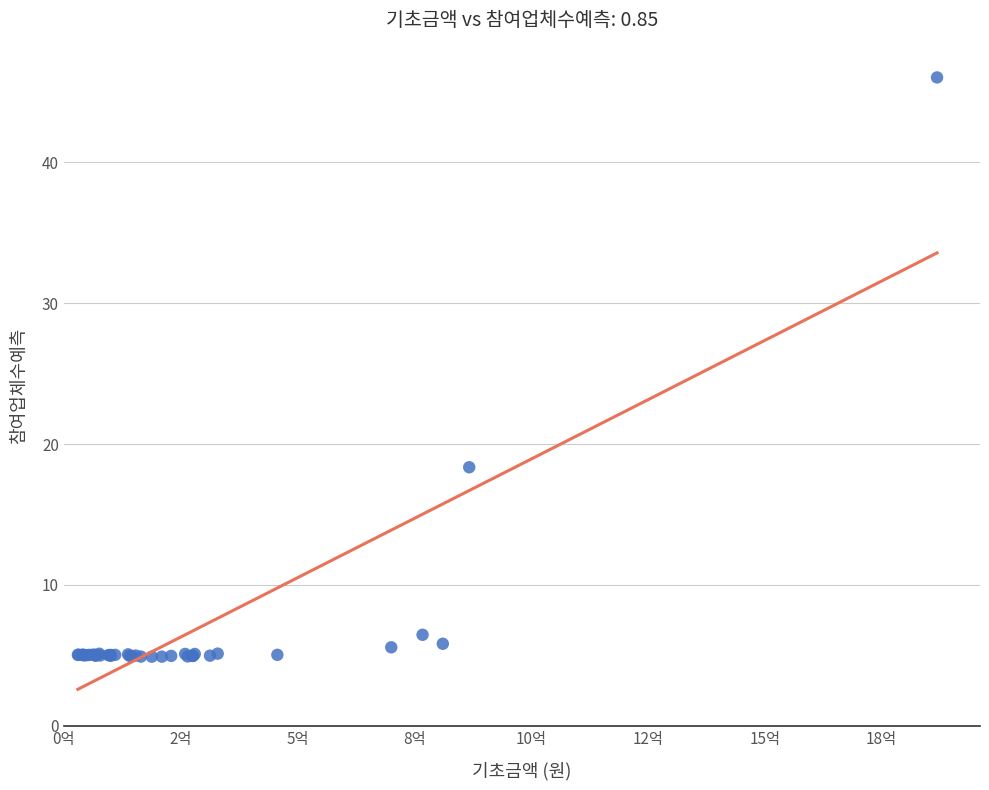

What Y value in the scatter plot is closest to 25?

18.4